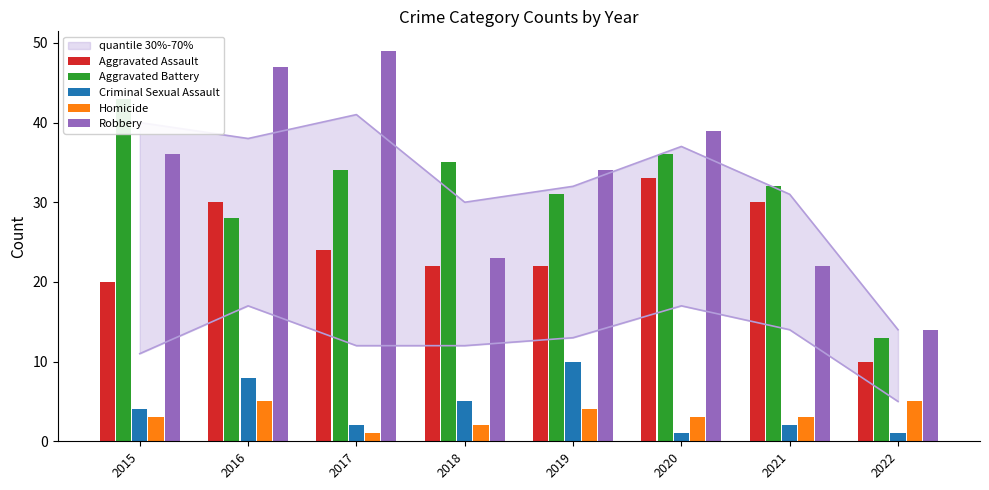

What is the value of the Criminal Sexual Assault bar at the 8th from the left?

1